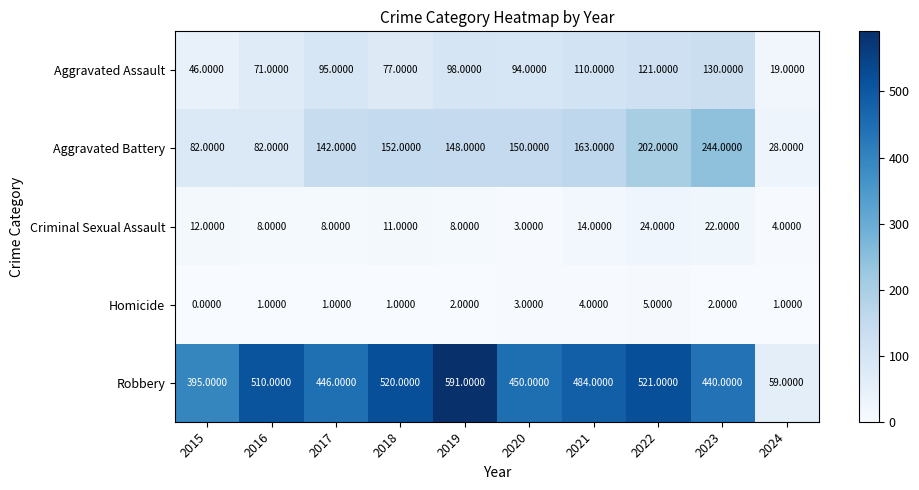

What is the greatest value displayed?

591